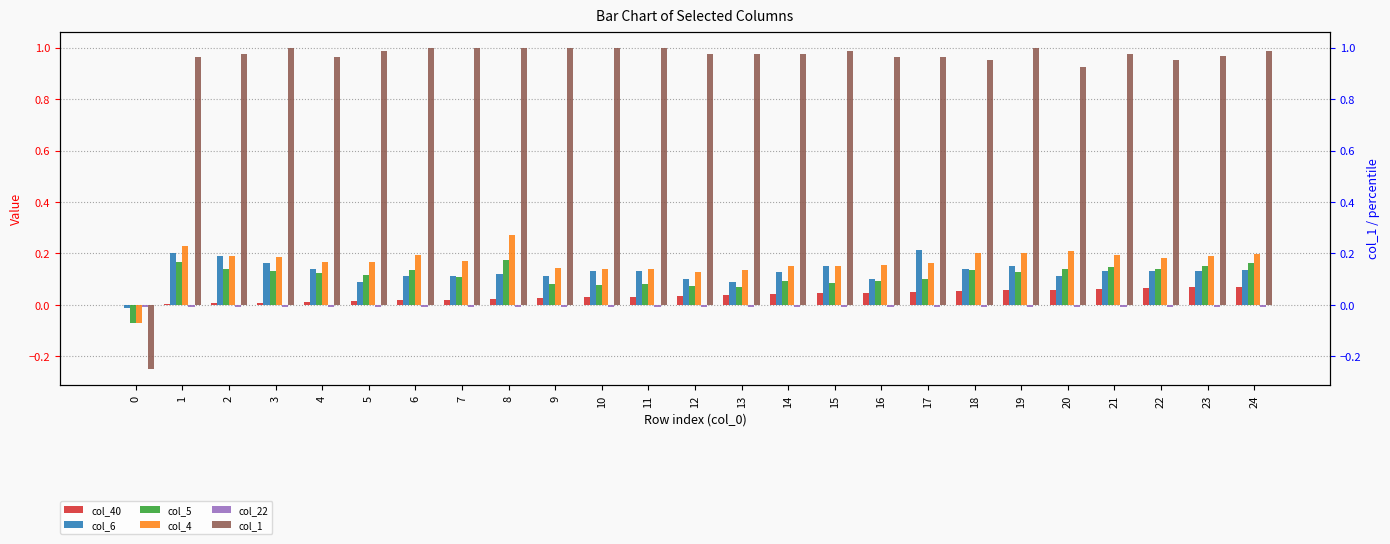

Which series changed the most between 5 and 17?

col_6